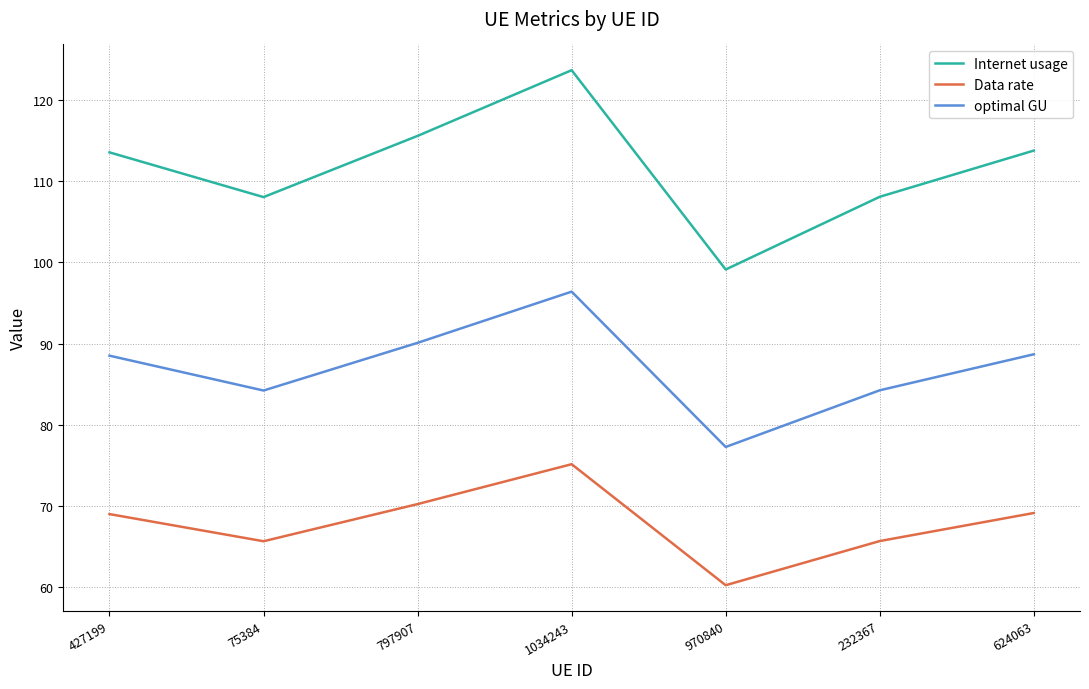

The Internet usage series shows 68.3 at 1034243. True or false?

False